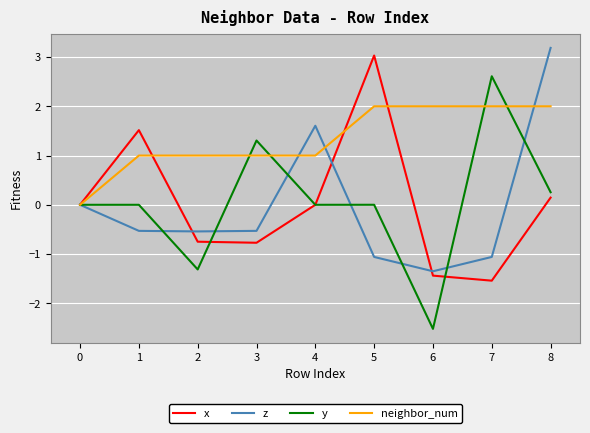

Which series has the largest total across all categories?

neighbor_num